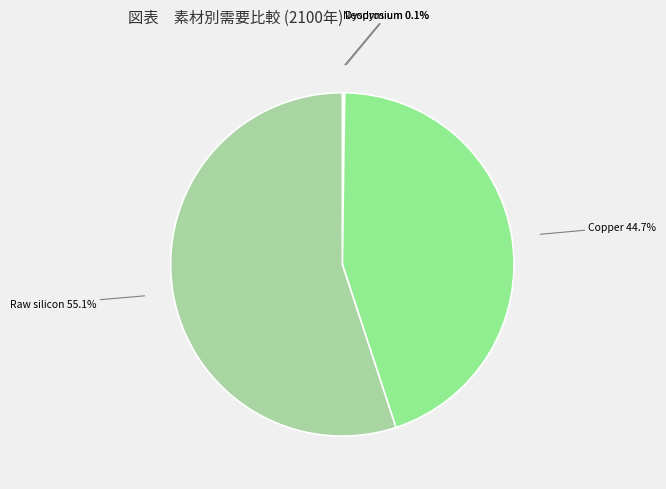

Is there a majority slice in this chart?

Yes